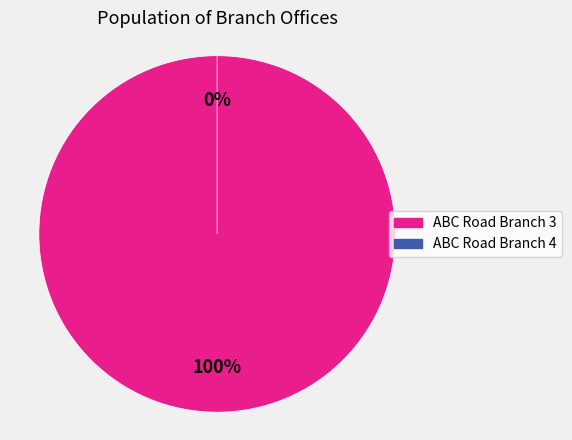

Is it true that ABC Road Branch 3 is 91% of the pie?

False